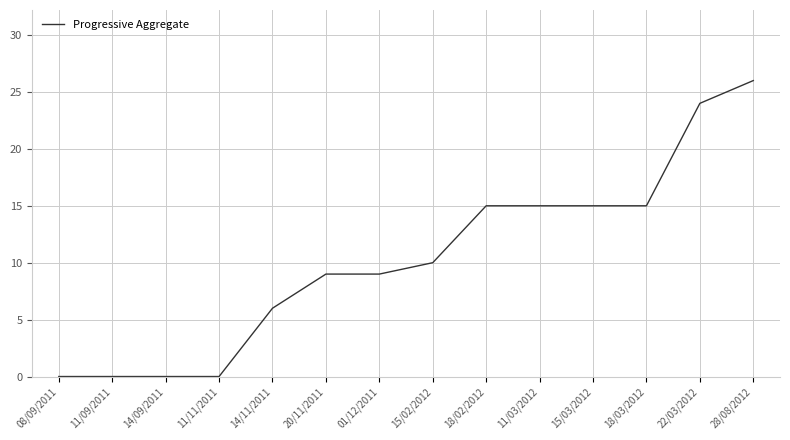

Is it true that the value at 11/09/2011 is 16?

False